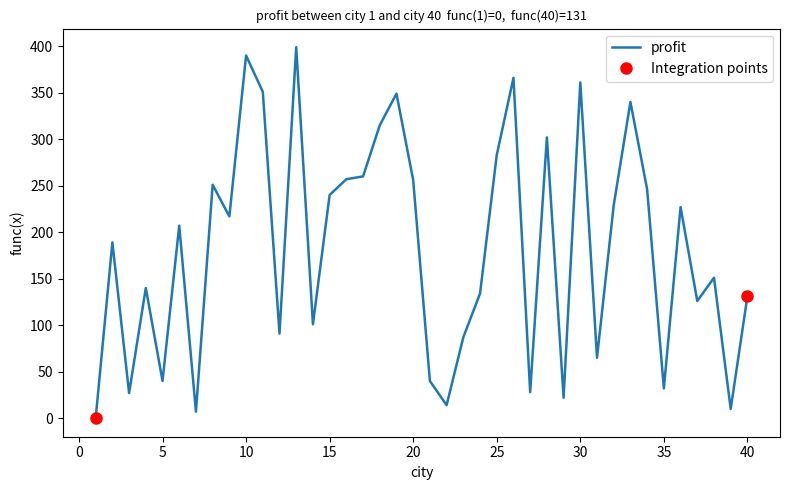

True or false: profit has a value of 131 at 15.

False